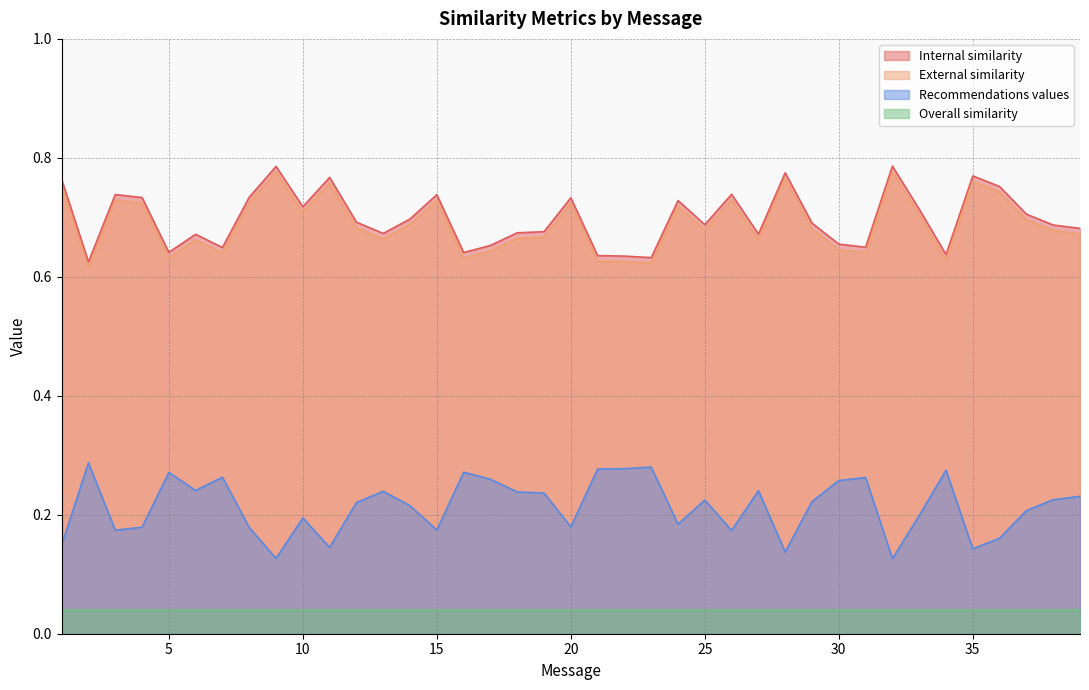

What is the total value across all series at 34?

1.5